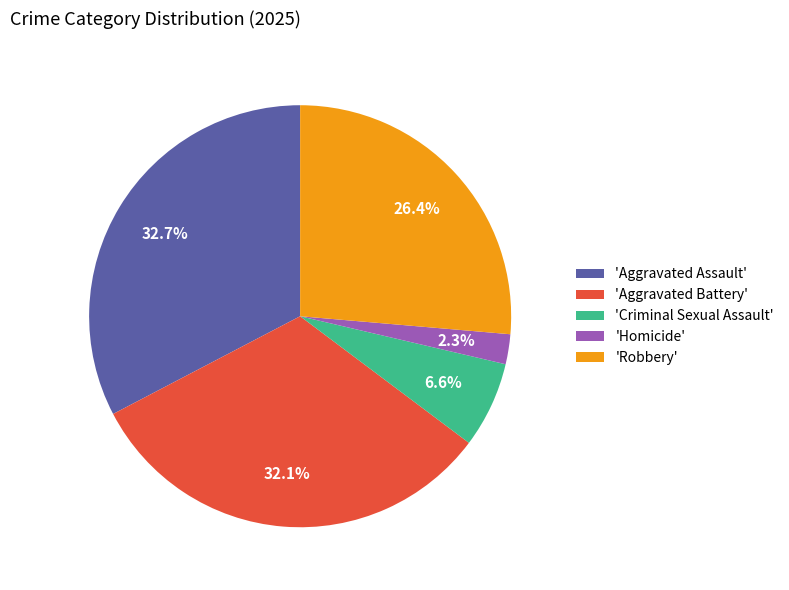

Which slice is the smallest?

'Homicide'